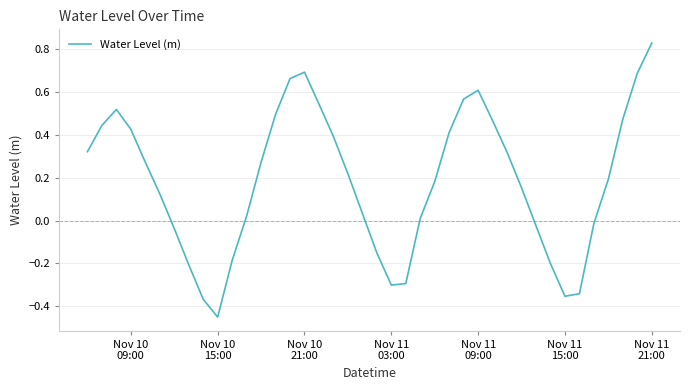

What is the difference between the maximum and minimum values?

1.3